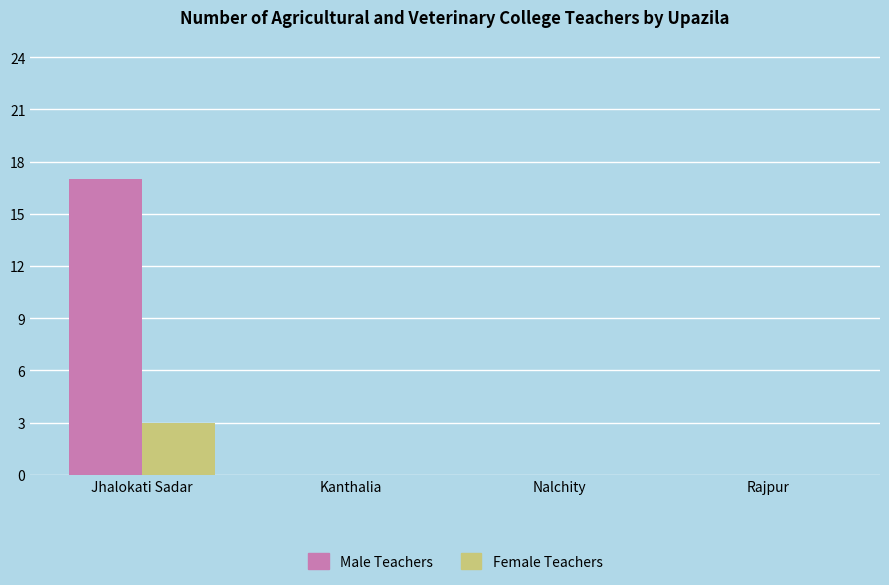

At which category is the sum across all series the highest?

Jhalokati Sadar